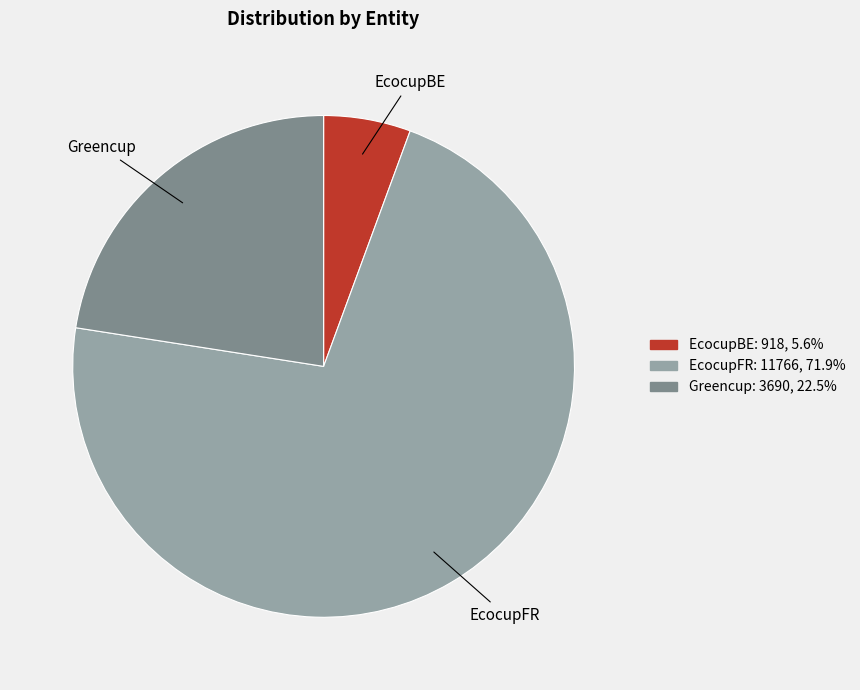

Which category has the smallest portion of the pie?

EcocupBE